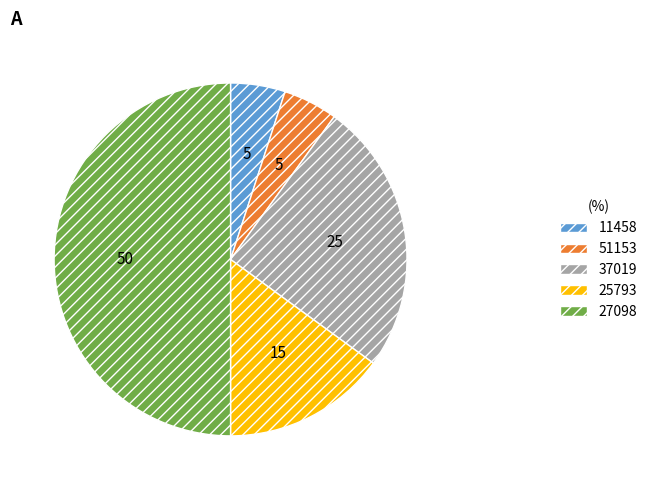

The 27098 slice represents 50% of the pie. True or false?

True